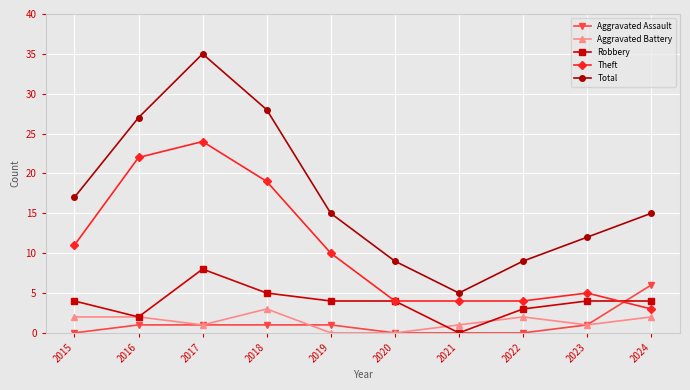

What is the difference between the highest and lowest values at 2015?

17